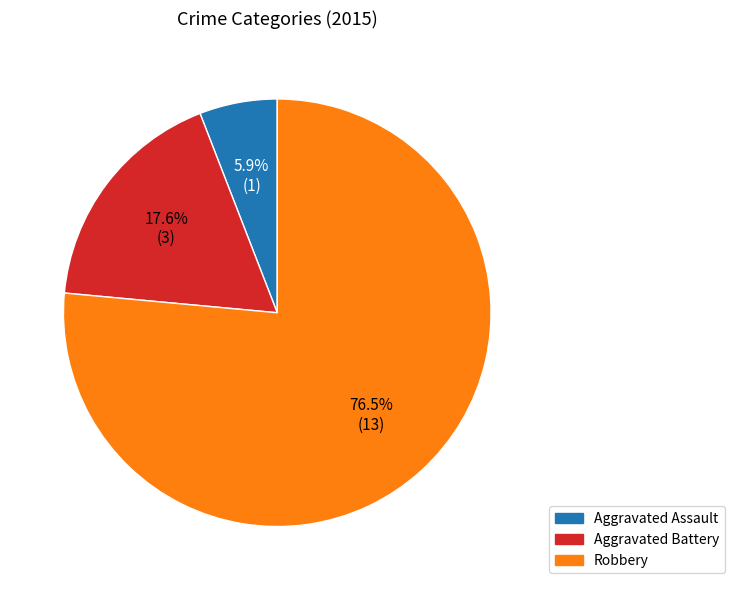

Which has a higher value, Aggravated Assault or Robbery?

Robbery